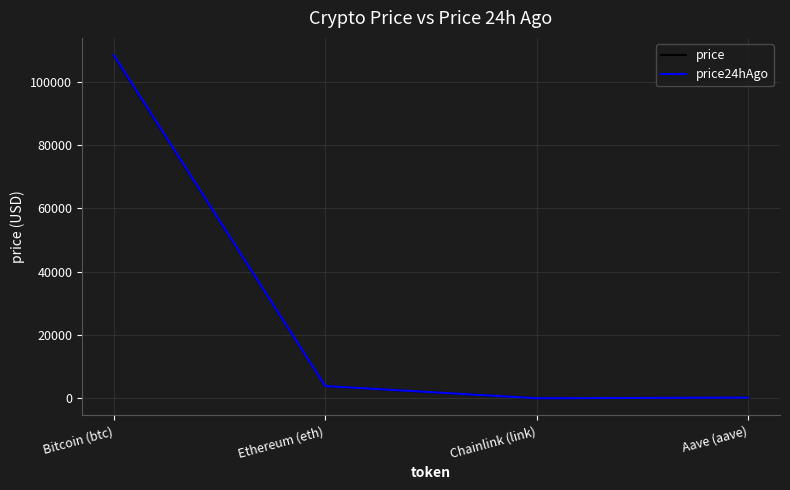

True or false: price24hAgo has a value of 219.1 at Aave (aave).

True